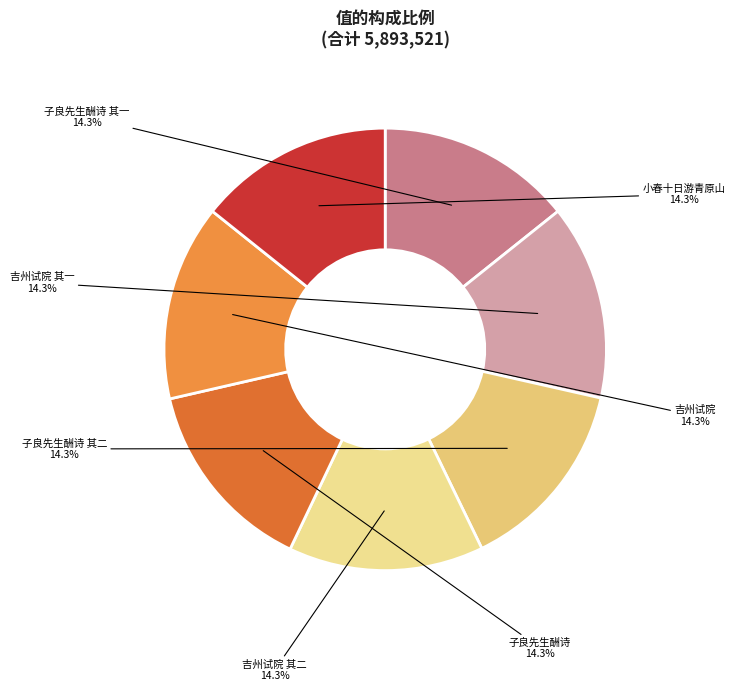

How many slices are in this pie chart?

7